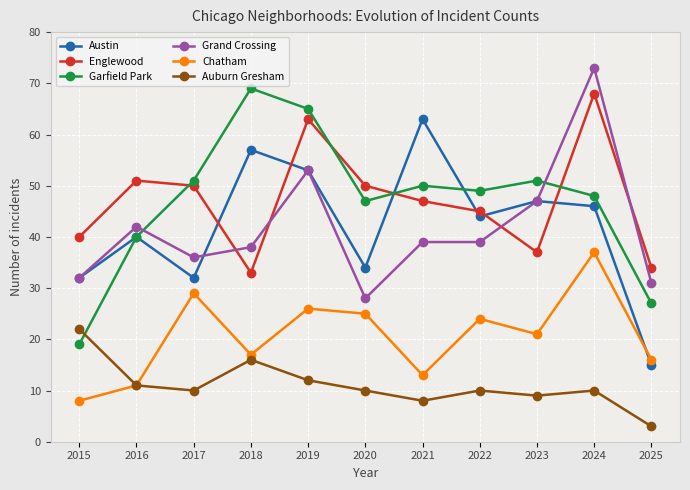

Reading left to right, list all the values displayed in this chart.

Austin: 2015=32	2016=40	2017=32	2018=57	2019=53	2020=34	2021=63	2022=44	2023=47	2024=46	2025=15
Englewood: 2015=40	2016=51	2017=50	2018=33	2019=63	2020=50	2021=47	2022=45	2023=37	2024=68	2025=34
Garfield Park: 2015=19	2016=40	2017=51	2018=69	2019=65	2020=47	2021=50	2022=49	2023=51	2024=48	2025=27
Grand Crossing: 2015=32	2016=42	2017=36	2018=38	2019=53	2020=28	2021=39	2022=39	2023=47	2024=73	2025=31
Chatham: 2015=8	2016=11	2017=29	2018=17	2019=26	2020=25	2021=13	2022=24	2023=21	2024=37	2025=16
Auburn Gresham: 2015=22	2016=11	2017=10	2018=16	2019=12	2020=10	2021=8	2022=10	2023=9	2024=10	2025=3